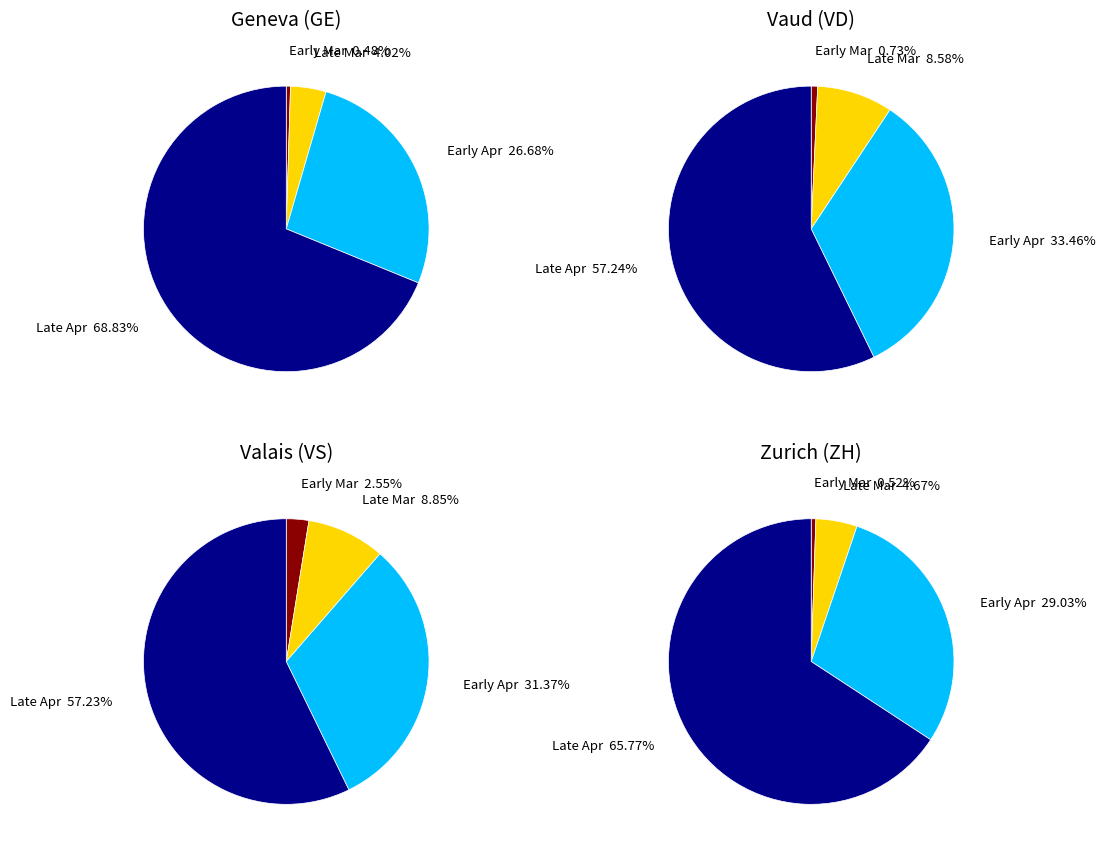

The 9 slice represents 1% of the pie. True or false?

False